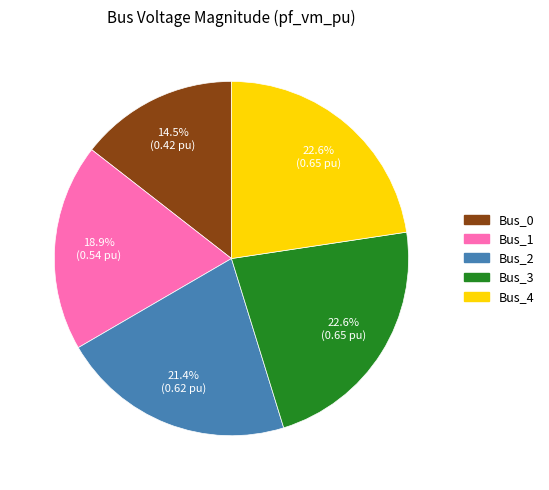

What is the smallest slice in the pie chart?

Bus_0